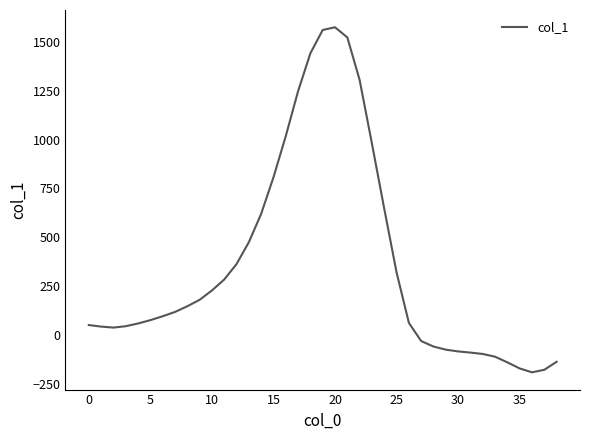

What is the smallest value displayed?

-191